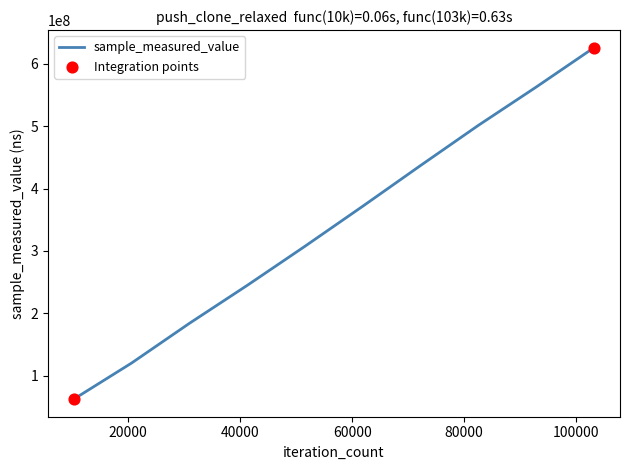

What is the minimum value shown in the chart?

62723537